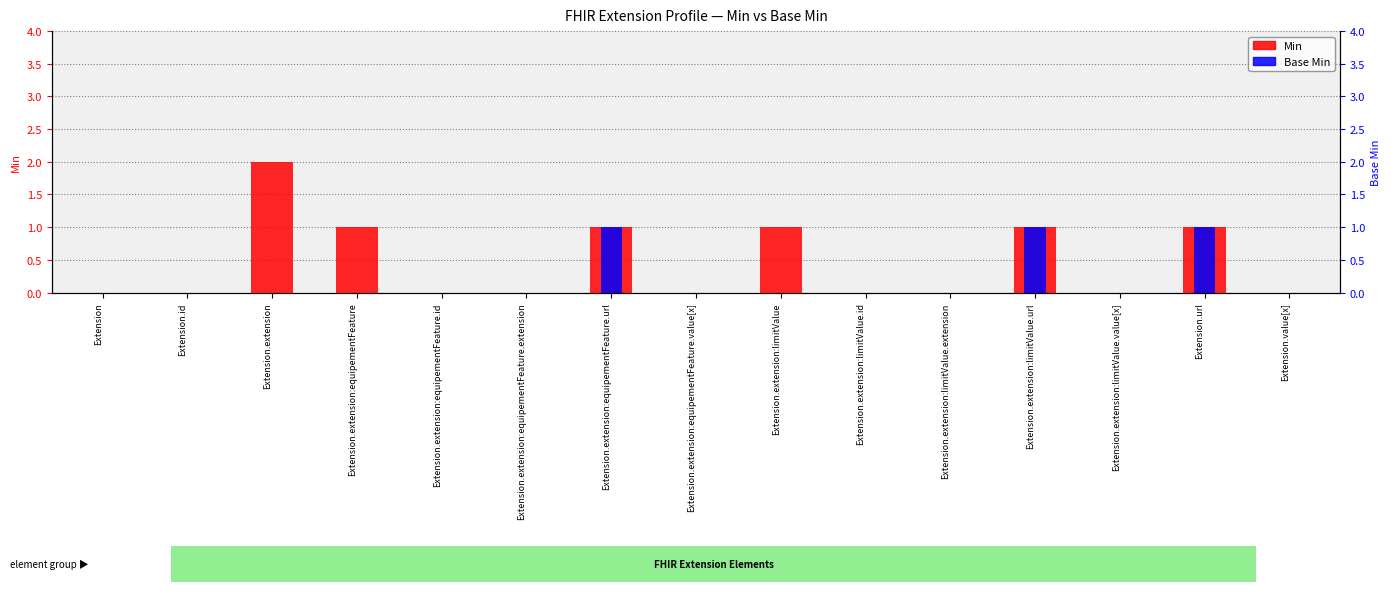

What is the sum of the Min values at Extension.extension:equipementFeature.url and Extension.id?

1